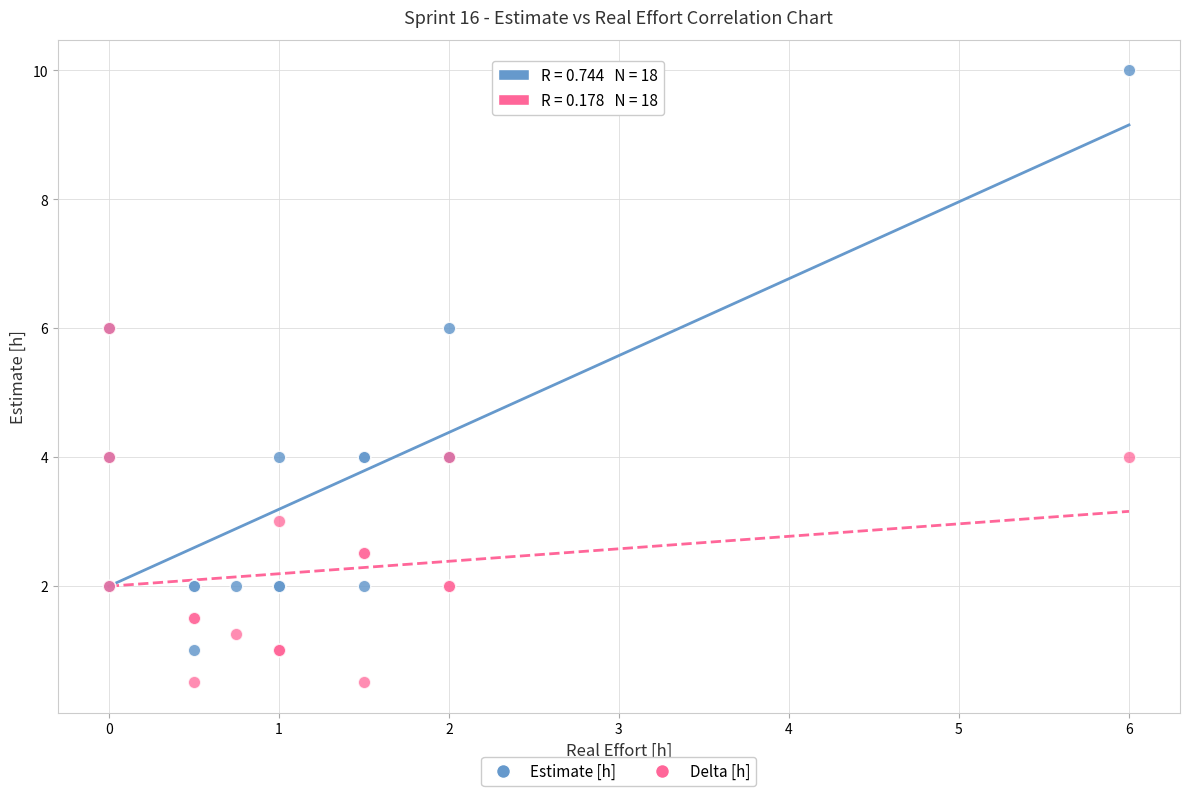

Which series reaches the maximum Y coordinate?

Estimate [h]